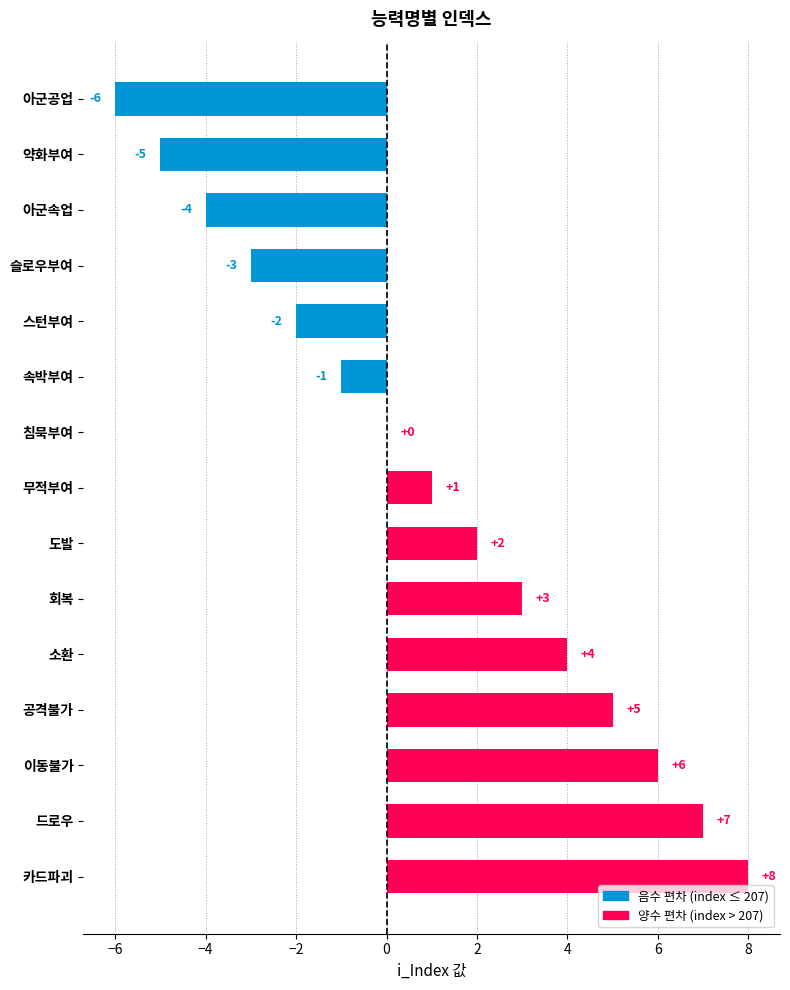

Count the number of categories in the chart.

15